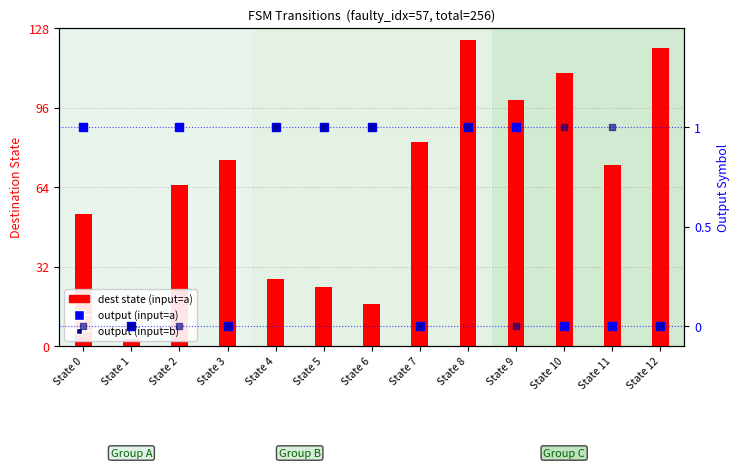

At how many categories does at least one series exceed 22?

11